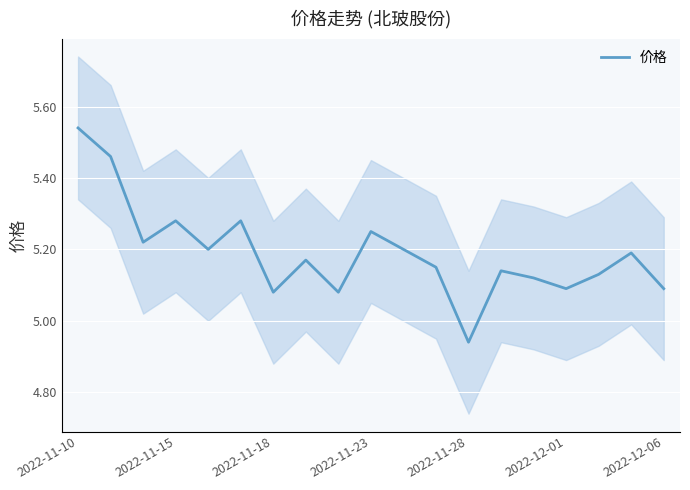

How many points are lower than both their immediate neighbors (excluding endpoints)?

6